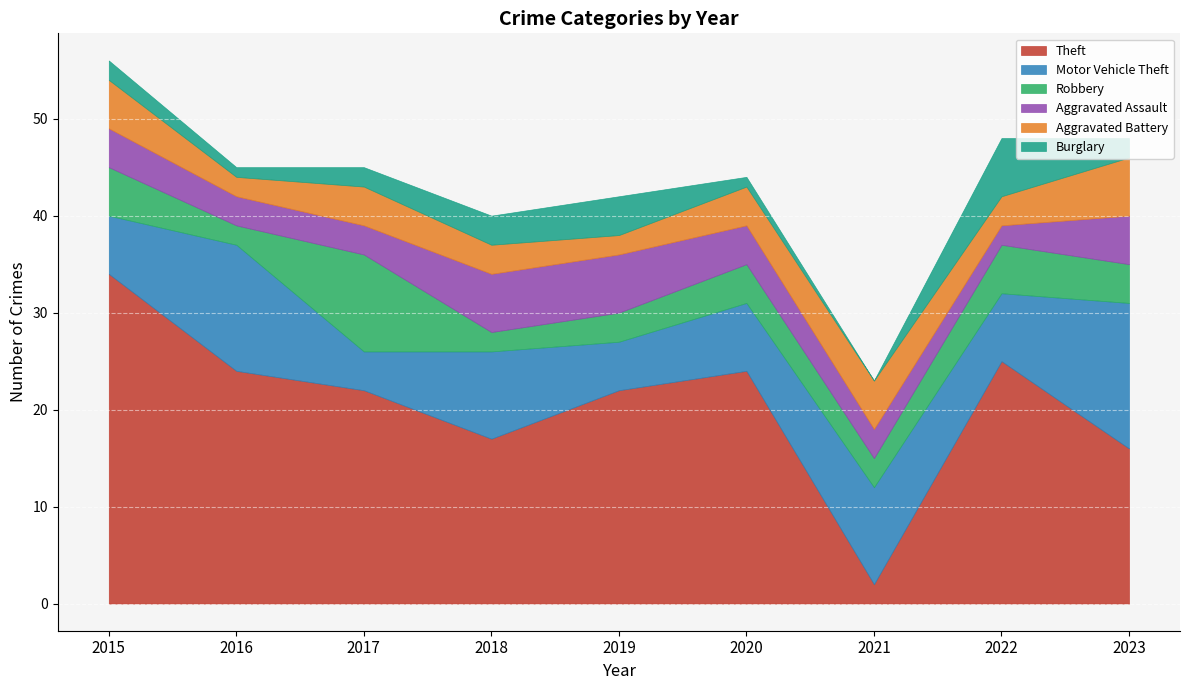

Is it true that Robbery equals 1 at 2021?

False